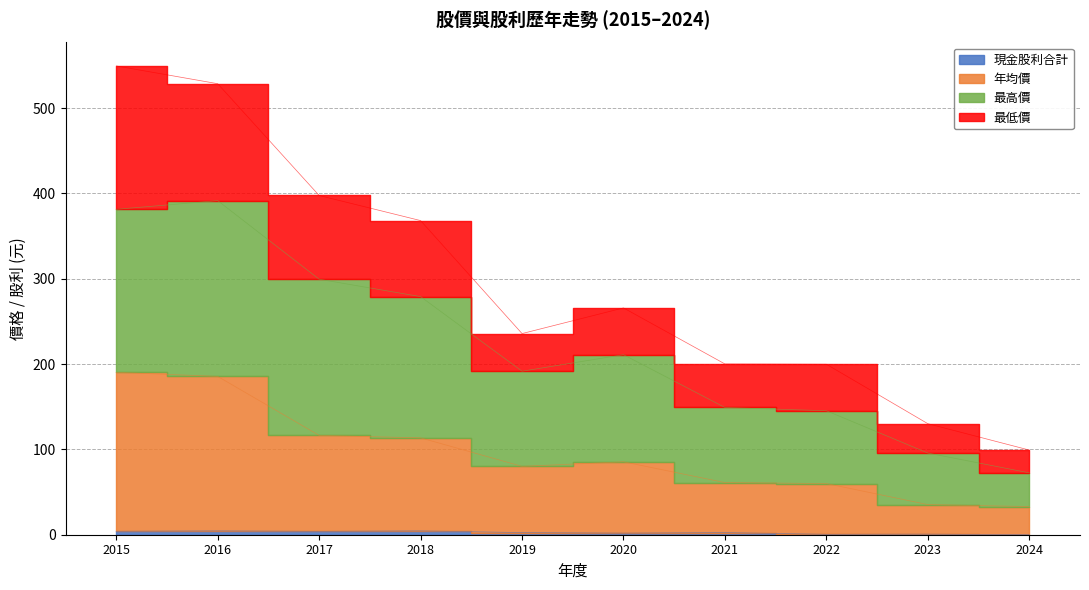

Is the value of 現金股利合計 at 2021 greater than the value of 最高價 at 2015?

No